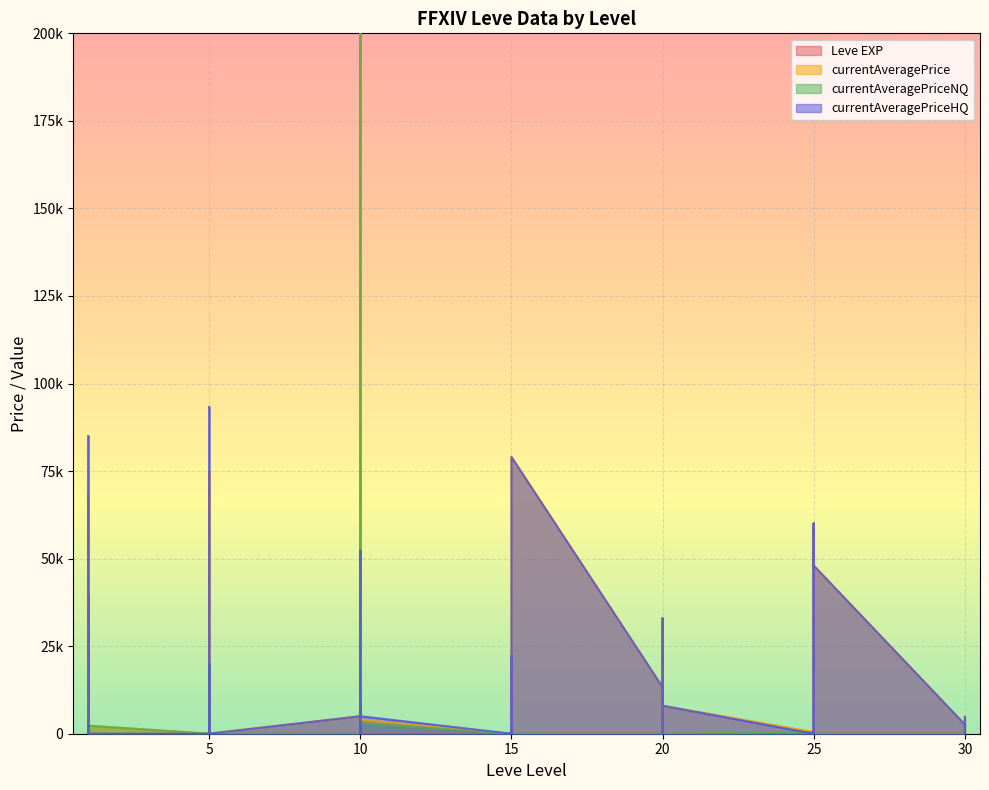

What is the sum of all currentAveragePrice values?

236826.3